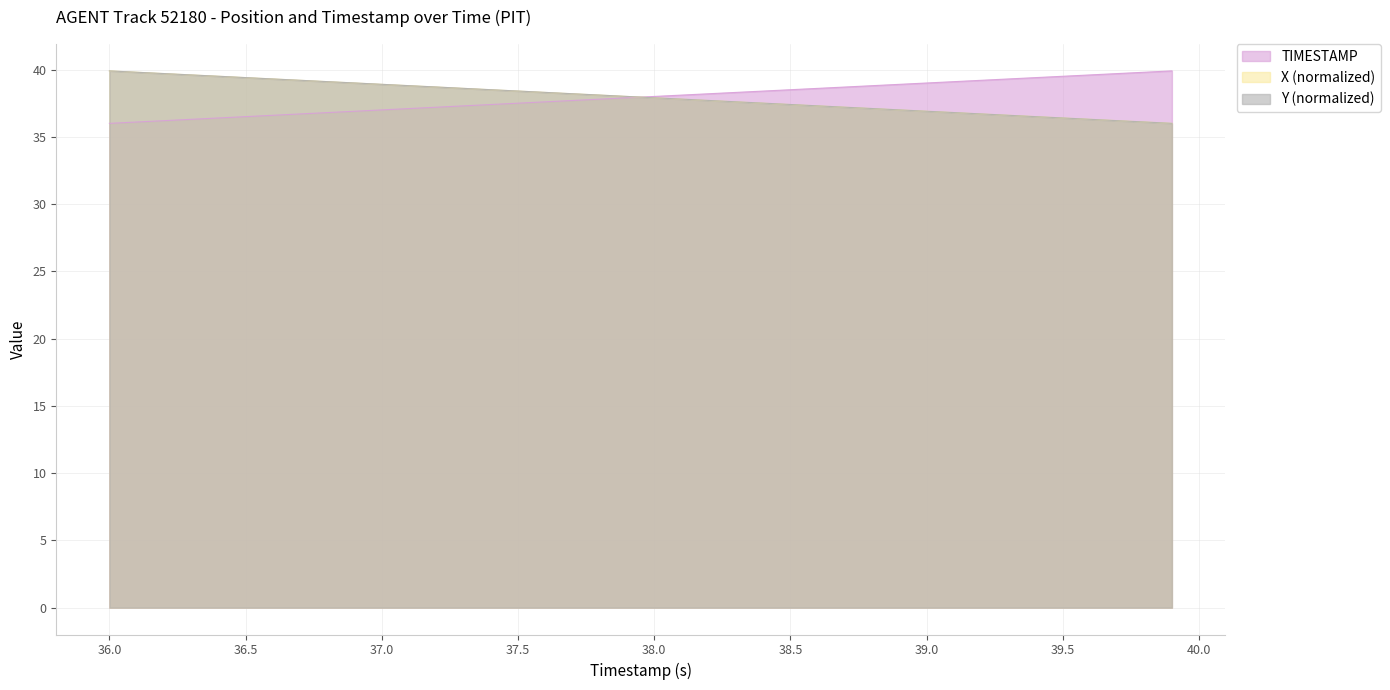

How many data points in Y are less than 38?

20